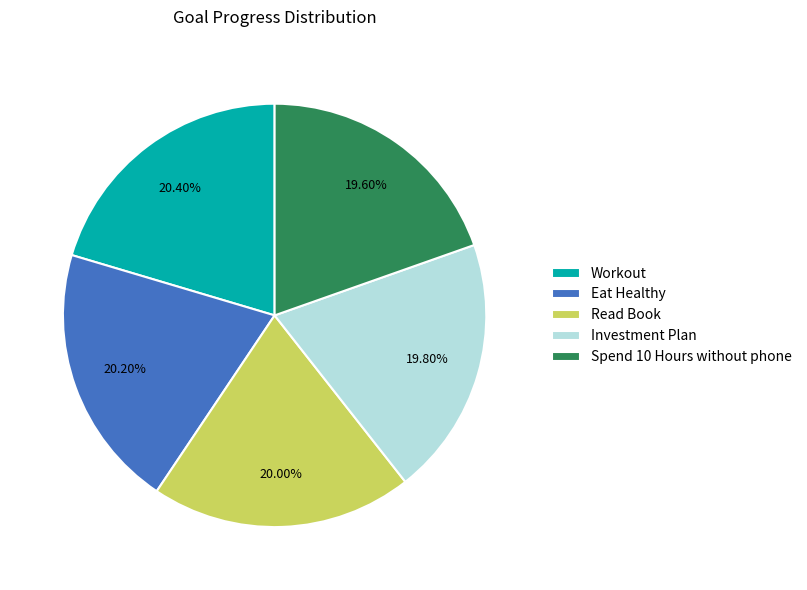

Is there a majority slice in this chart?

No